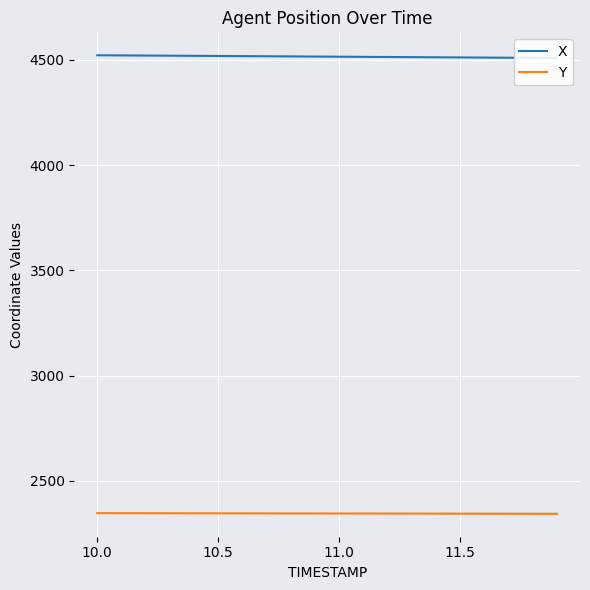

What is the highest value of the X series?

4521.9